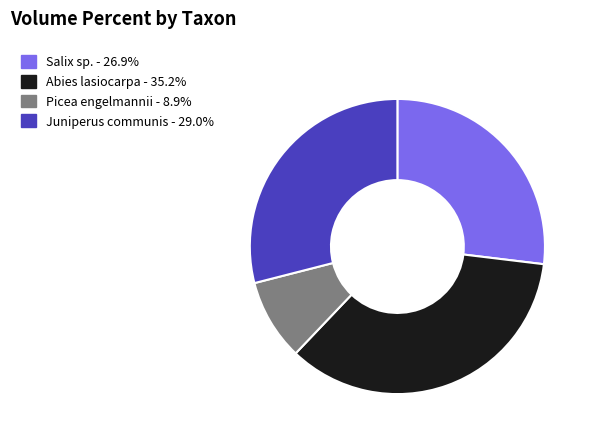

Is there any slice that represents more than half of the pie?

No